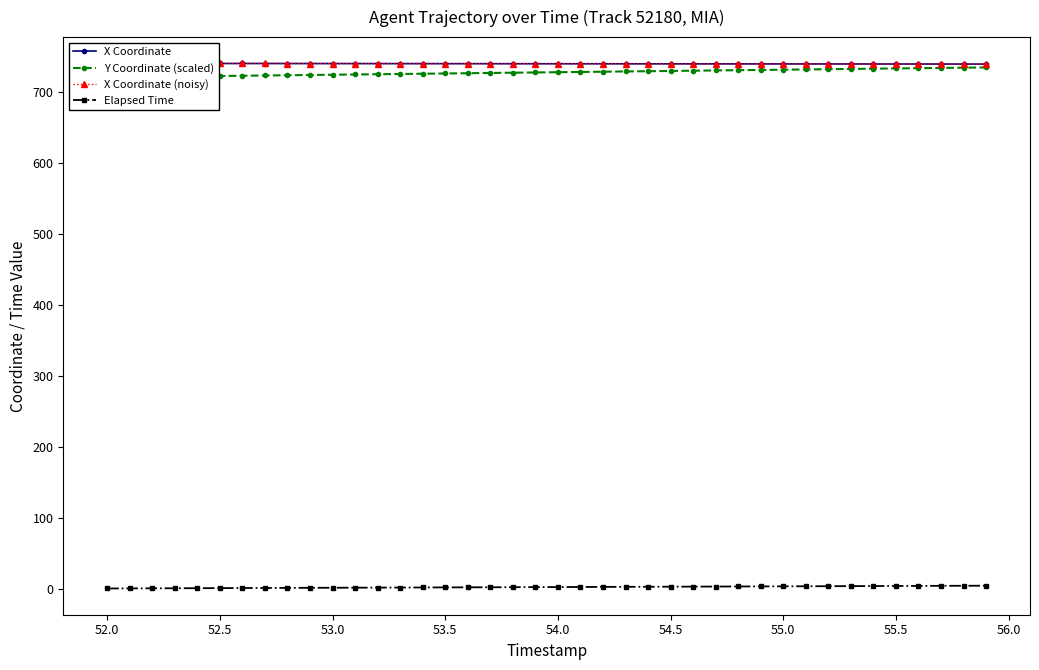

What is the value of the Y Coordinate (scaled) point at the 22nd from the left?

728.6